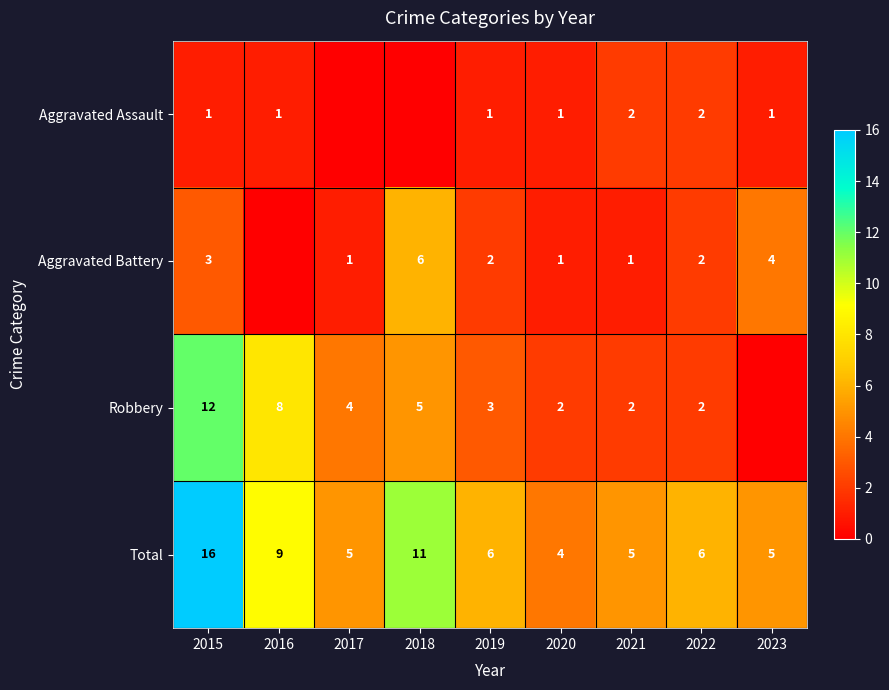

What value does the Total series have at 2020, to the nearest 5?

5